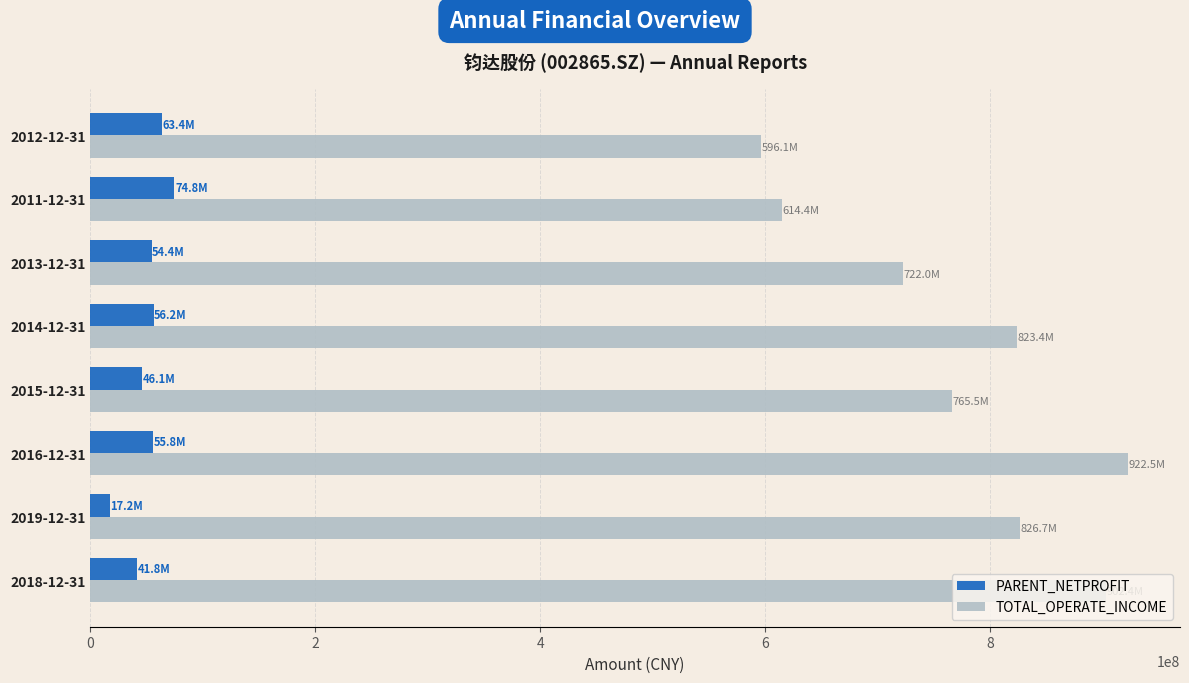

Rank the series at 2011-12-31 from highest to lowest value.

TOTAL_OPERATE_INCOME, PARENT_NETPROFIT